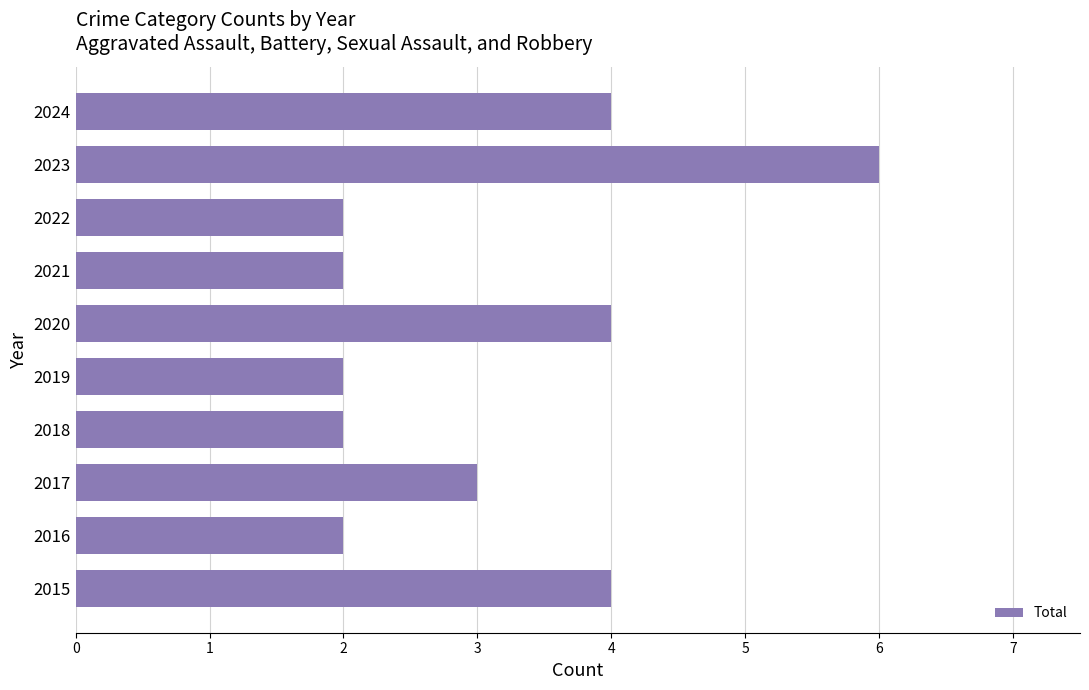

What is the ratio of the value at 2015 to the value at 2019?

2.0